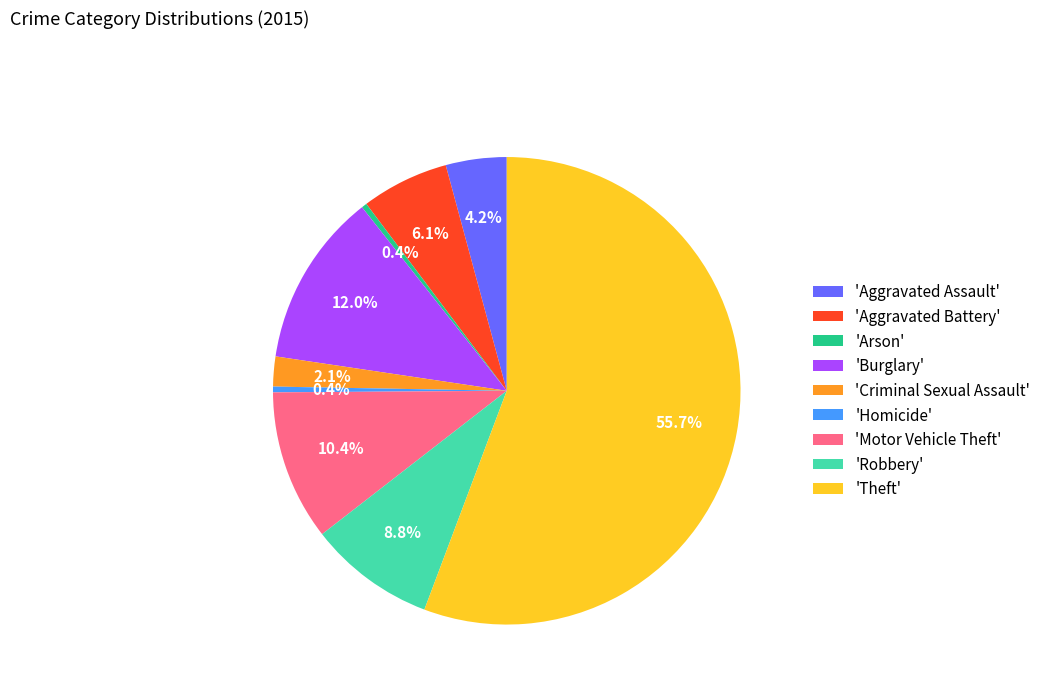

Which slice is the largest?

'Theft'